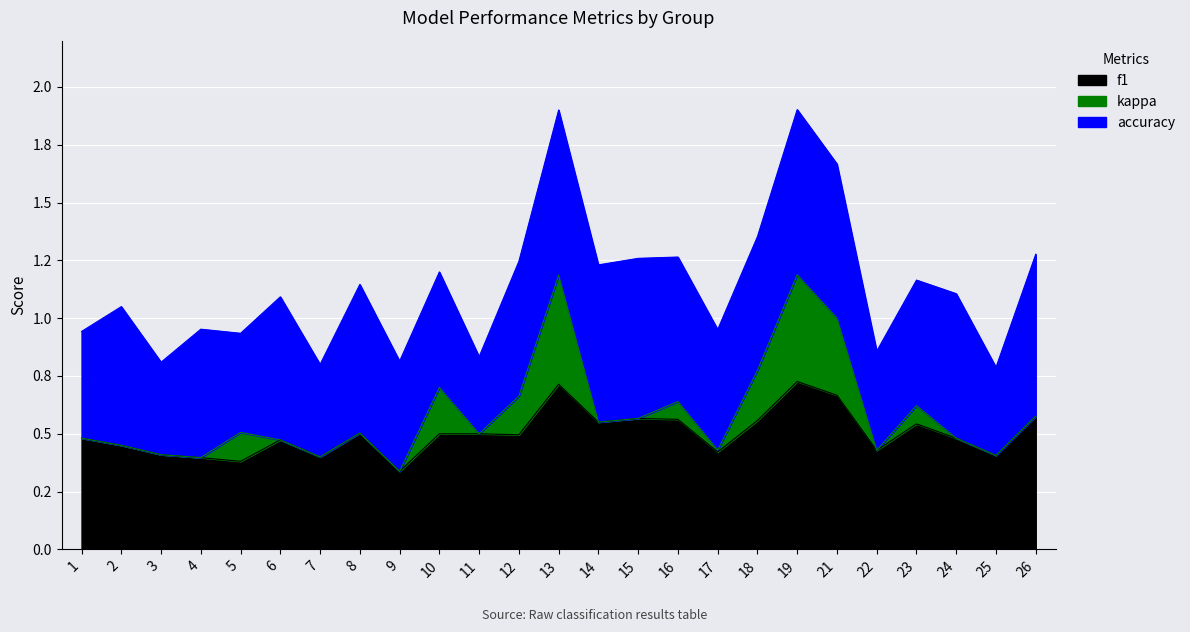

Which series ends up on top after the final intersection of f1 and accuracy?

accuracy